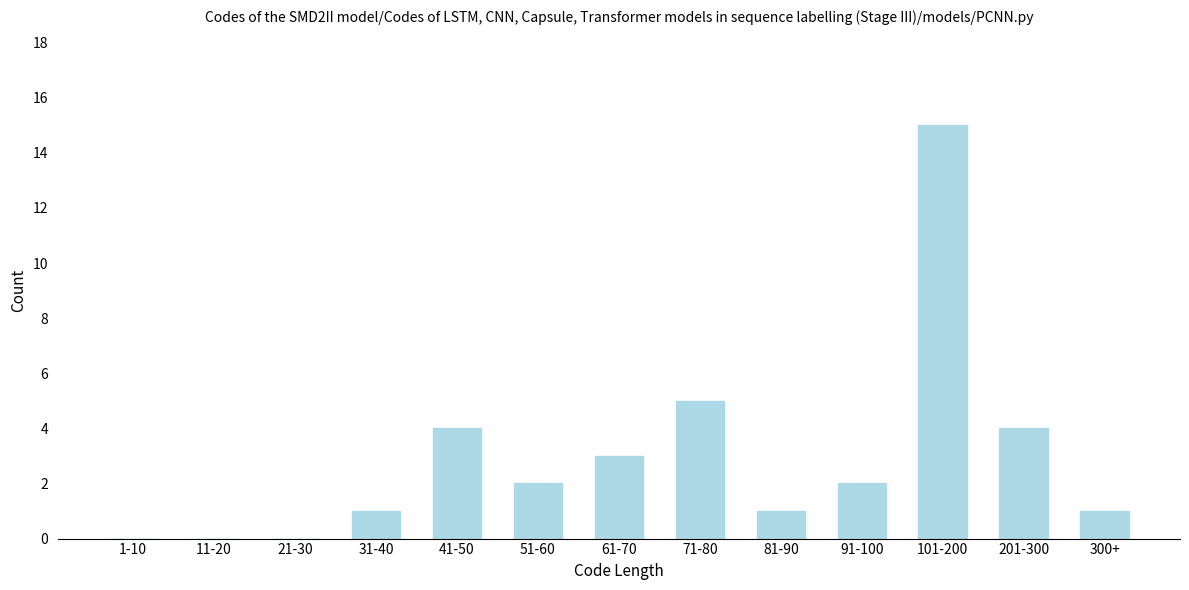

Reading right to left, list all the values displayed in this chart.

300+=1	201-300=4	101-200=15	91-100=2	81-90=1	71-80=5	61-70=3	51-60=2	41-50=4	31-40=1	21-30=0	11-20=0	1-10=0